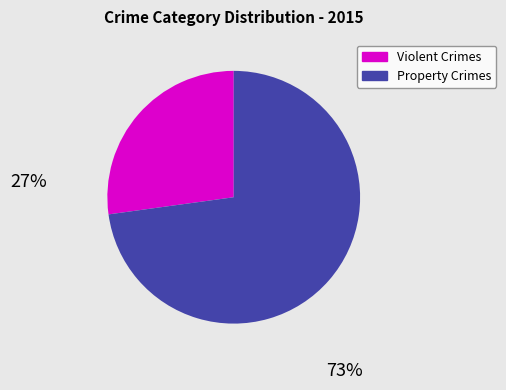

Rank the categories by value from lowest to highest.

Violent Crimes, Property Crimes